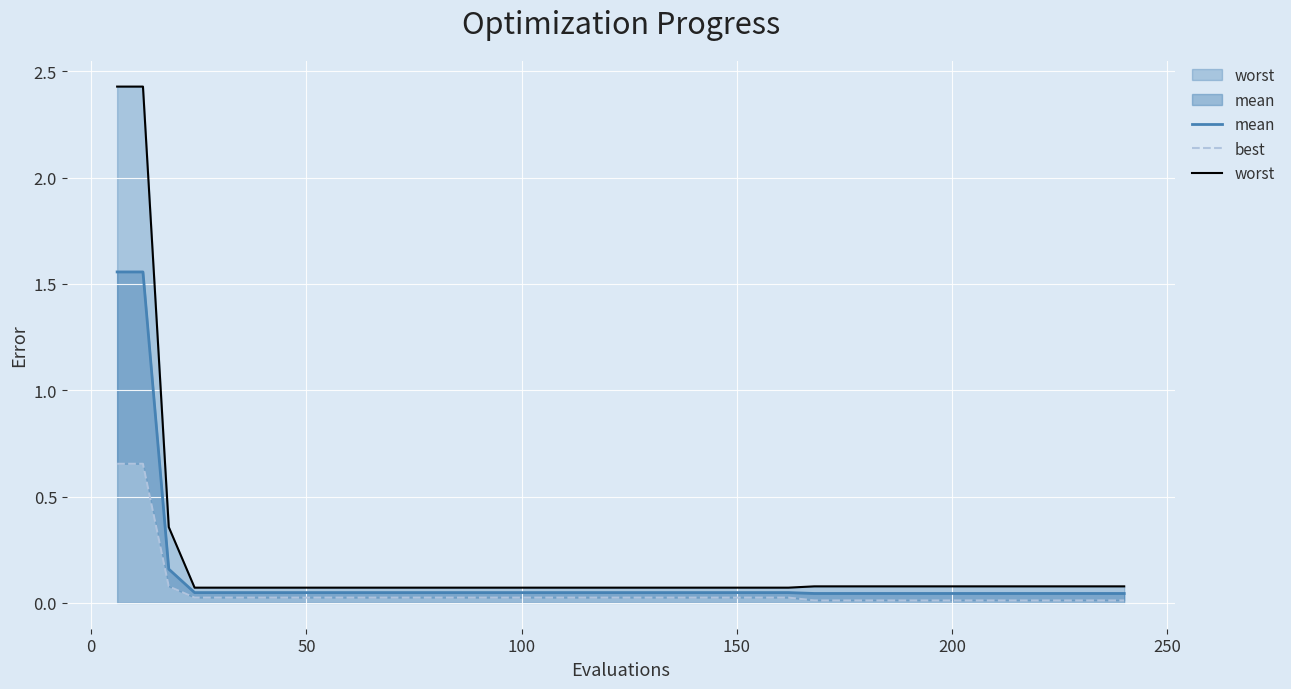

What is the sum of all best values?

2.1